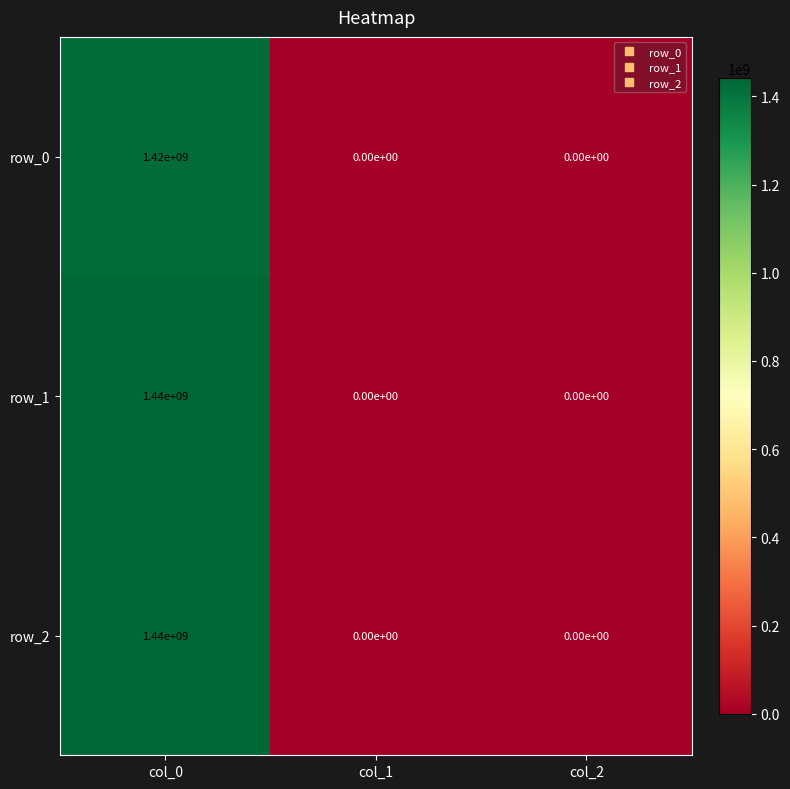

Is it true that row_0 equals 0 at col_1?

True